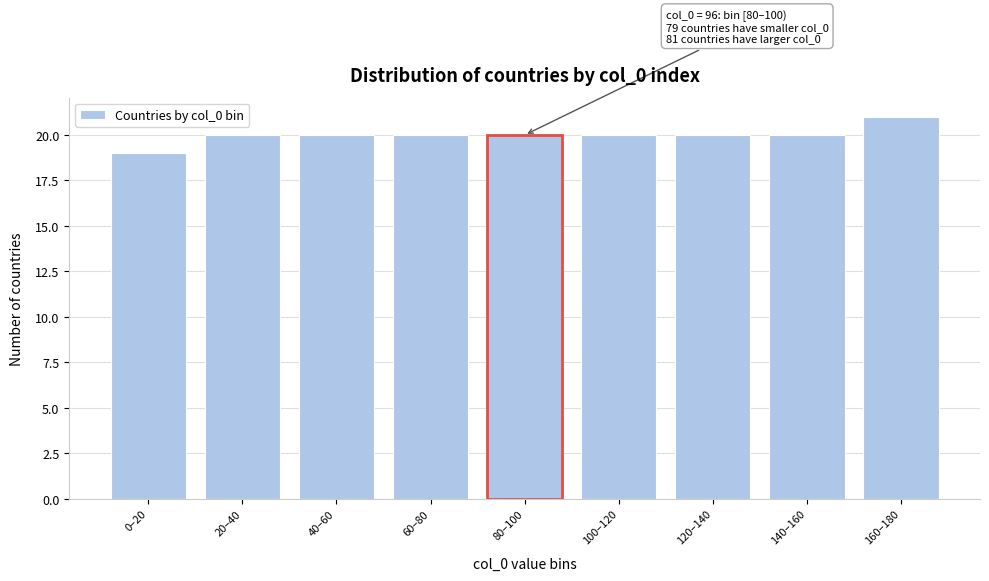

Reading right to left, what are all the values shown in this chart?

160–180=21	140–160=20	120–140=20	100–120=20	80–100=20	60–80=20	40–60=20	20–40=20	0–20=19